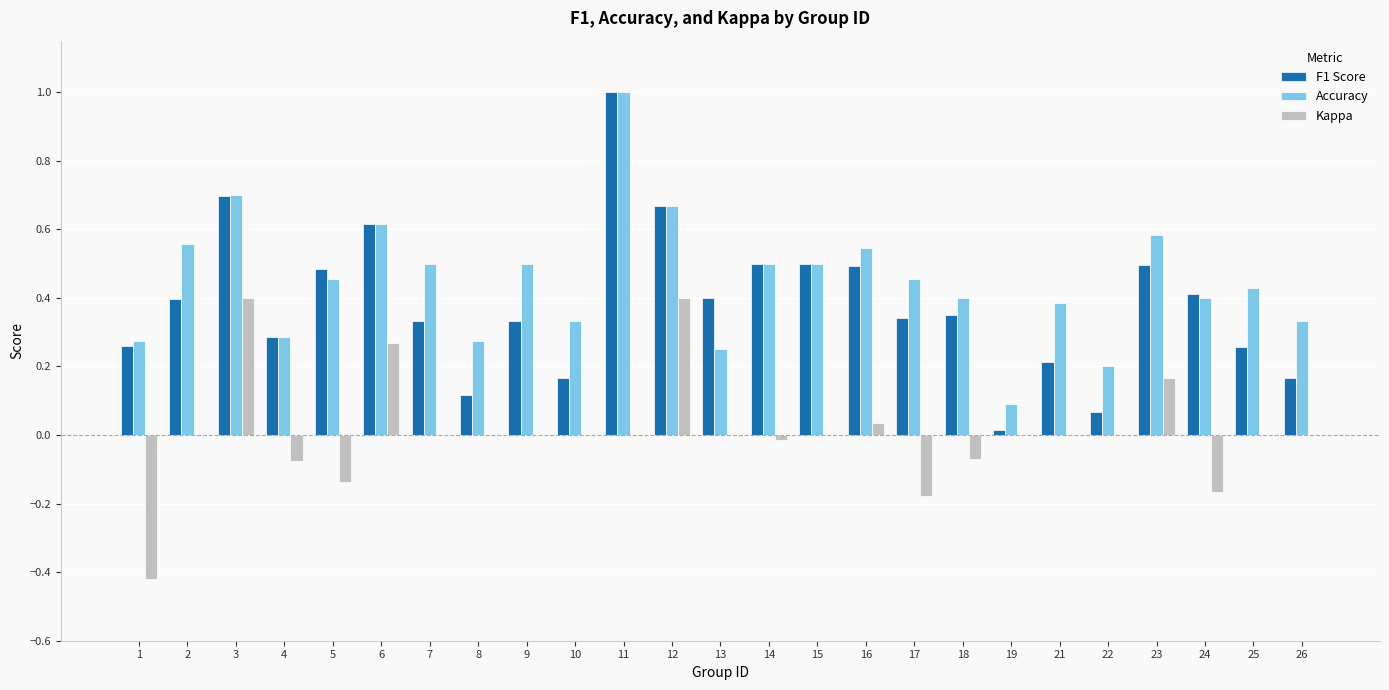

What is the sum of the Kappa values at 5 and 24?

-0.3